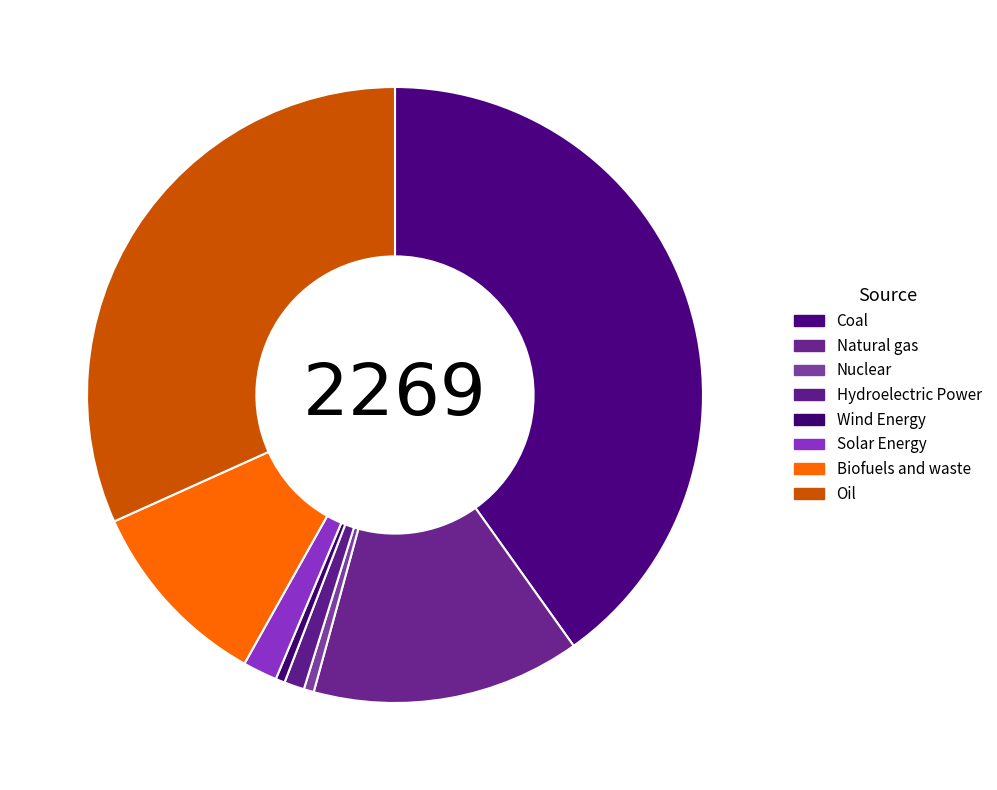

True or false: Coal accounts for 29% of the total.

False